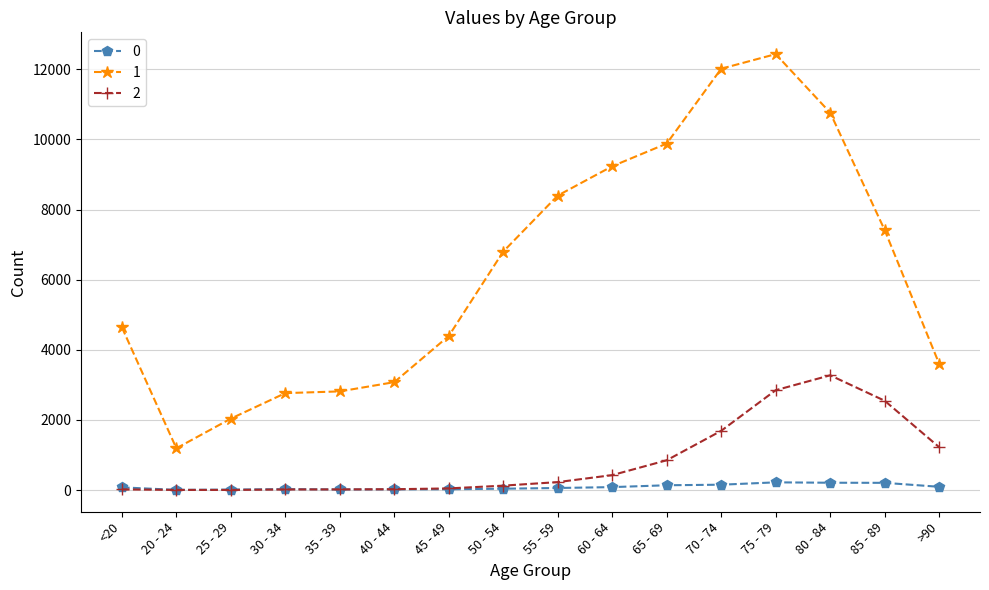

List the series in order of their peak value, highest first.

1, 2, 0